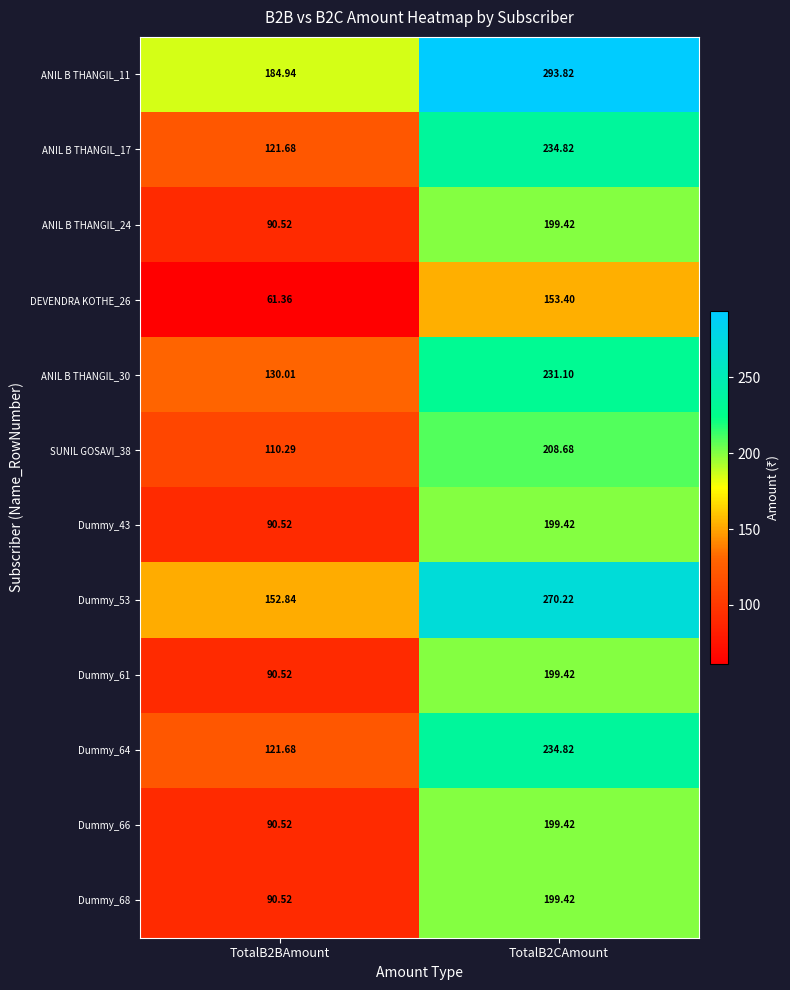

Count the number of data series in this chart.

12